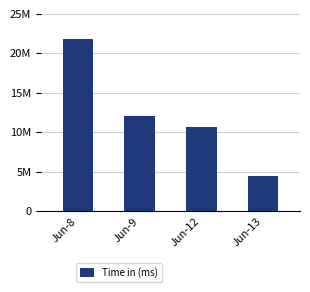

Are the bars horizontal?

No